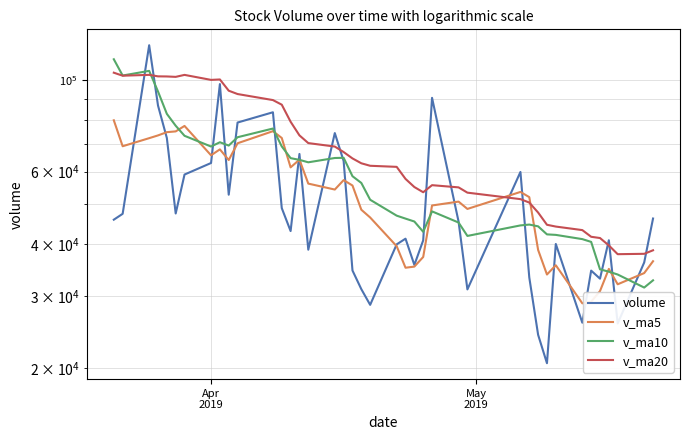

At which label does volume first exceed 45406?

Apr
2019